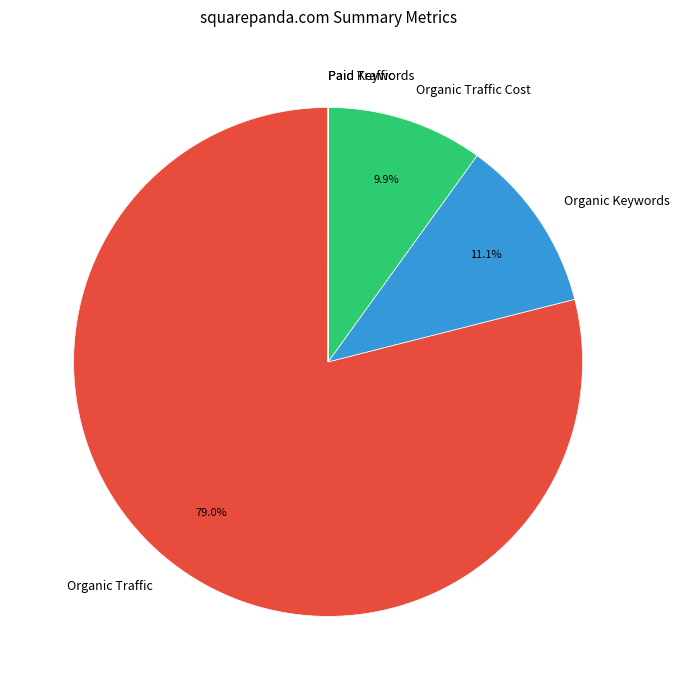

Is there a majority slice in this chart?

Yes